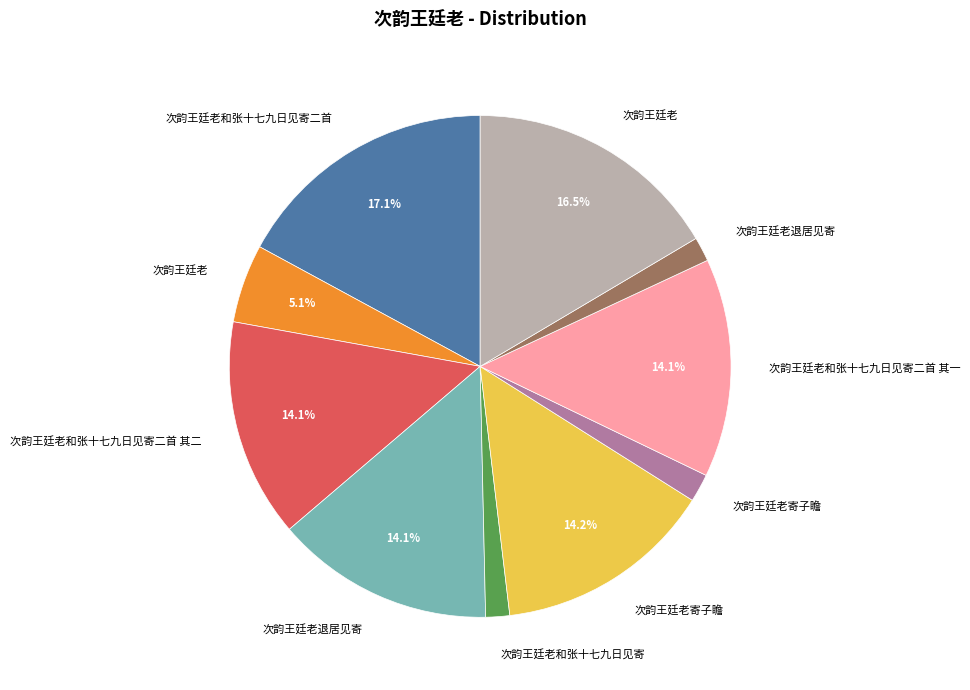

Does any single category account for the majority?

No